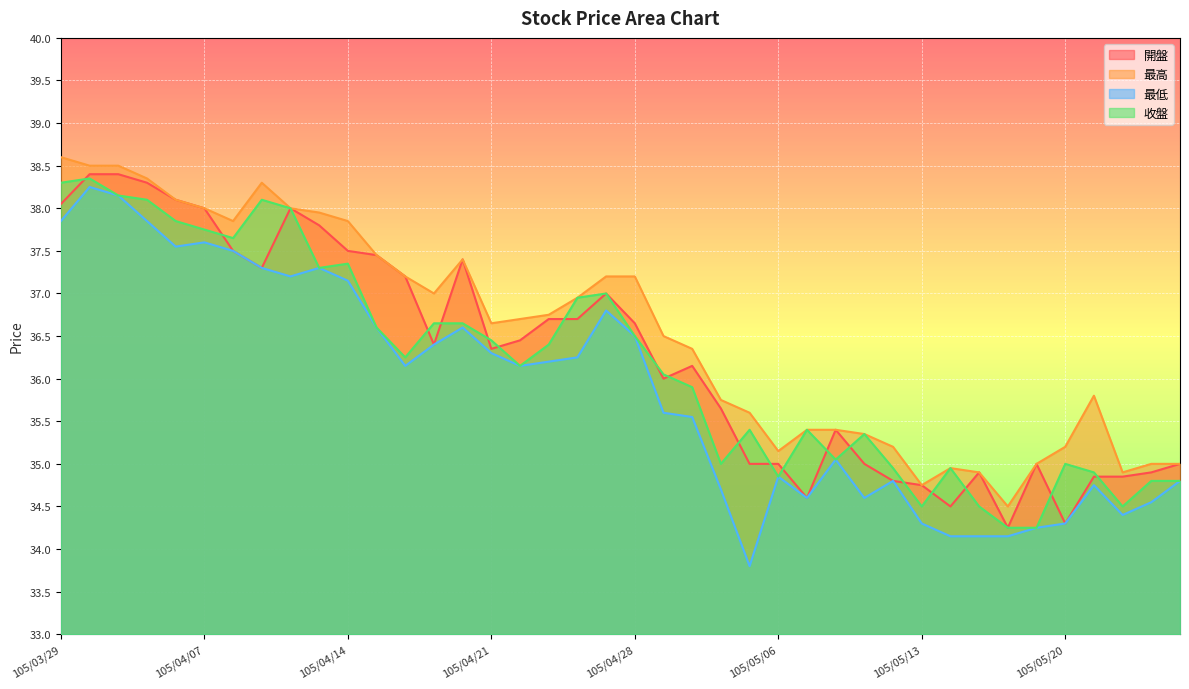

True or false: 最高 and 最低 intersect in this chart.

False